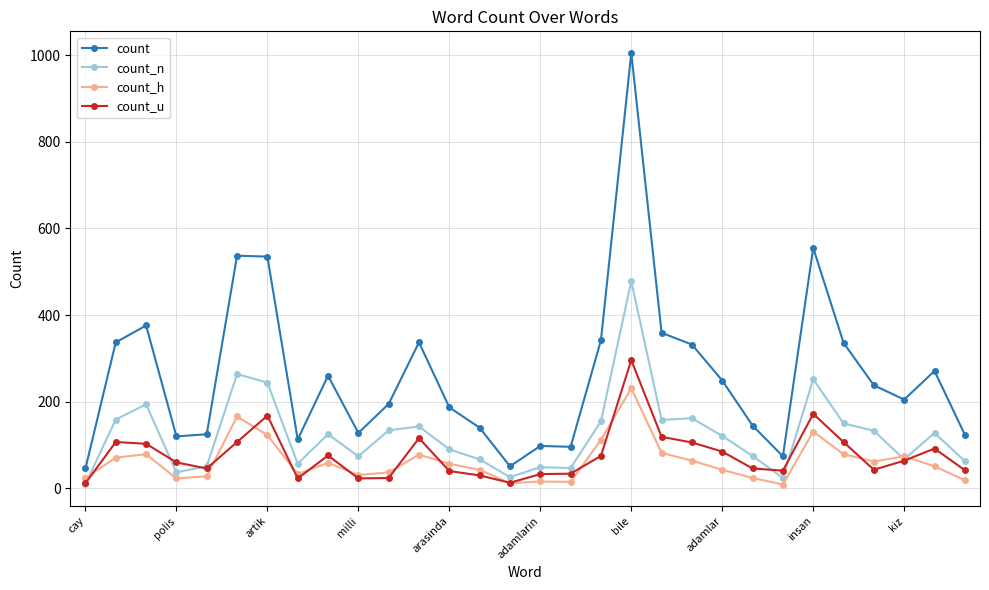

How many categories are shown in the chart?

30